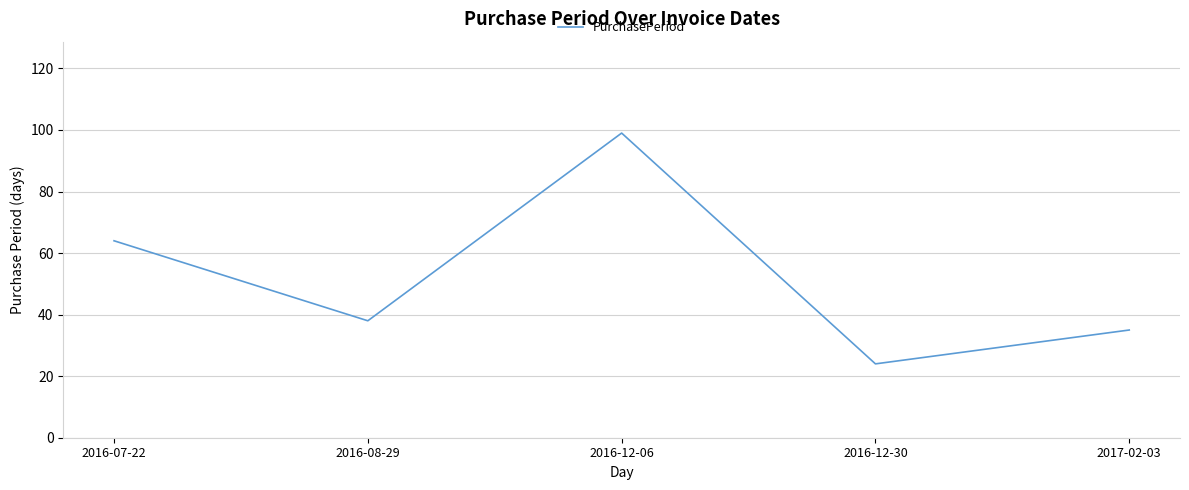

Rank the categories by value from lowest to highest.

2016-12-30, 2017-02-03, 2016-08-29, 2016-07-22, 2016-12-06